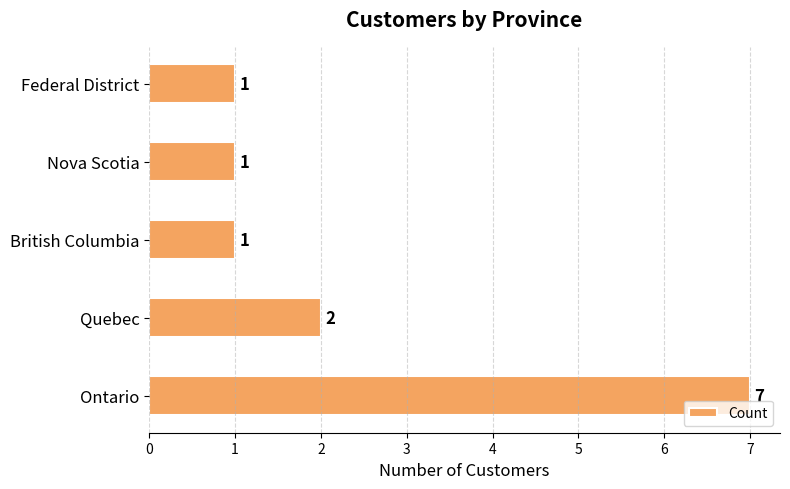

Where is the data nearest to the value 4?

Quebec